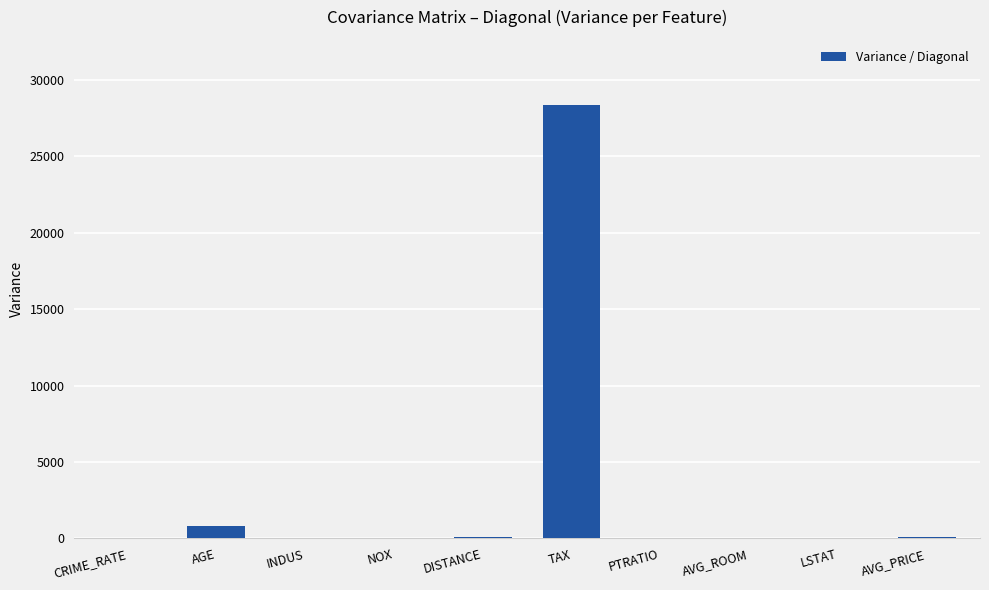

The value at NOX is 0.0. True or false?

True